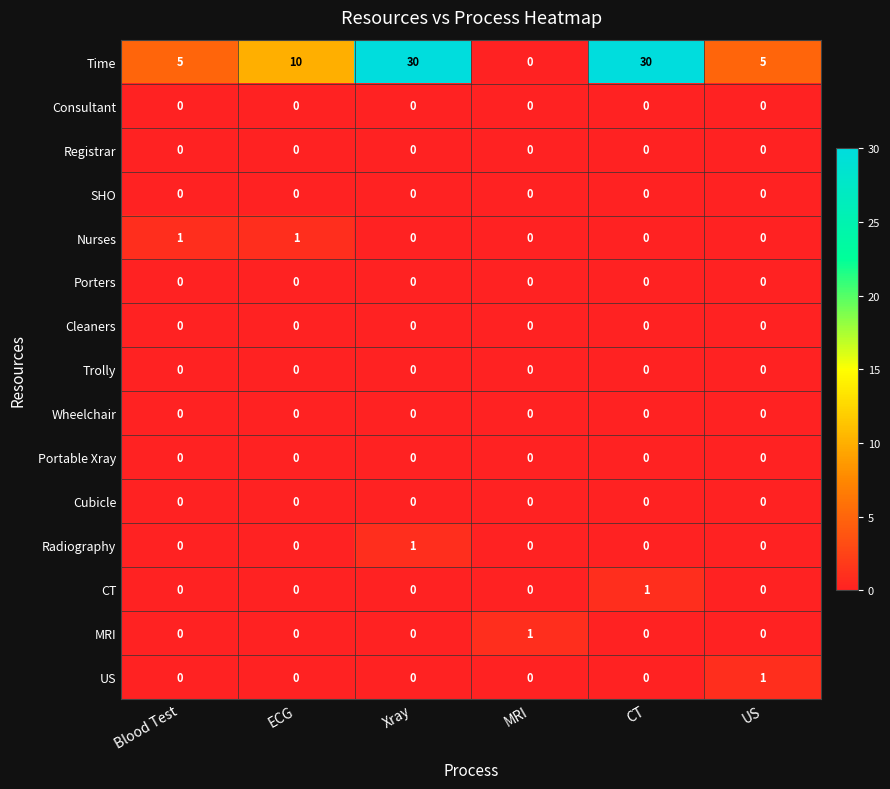

What is the maximum value shown in the chart?

30